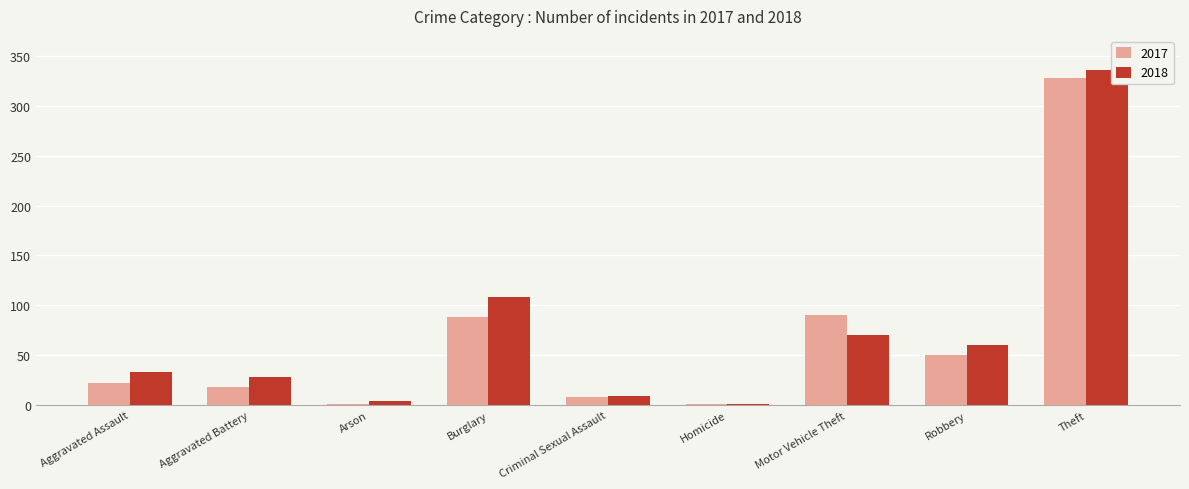

How many groups of bars are there?

9